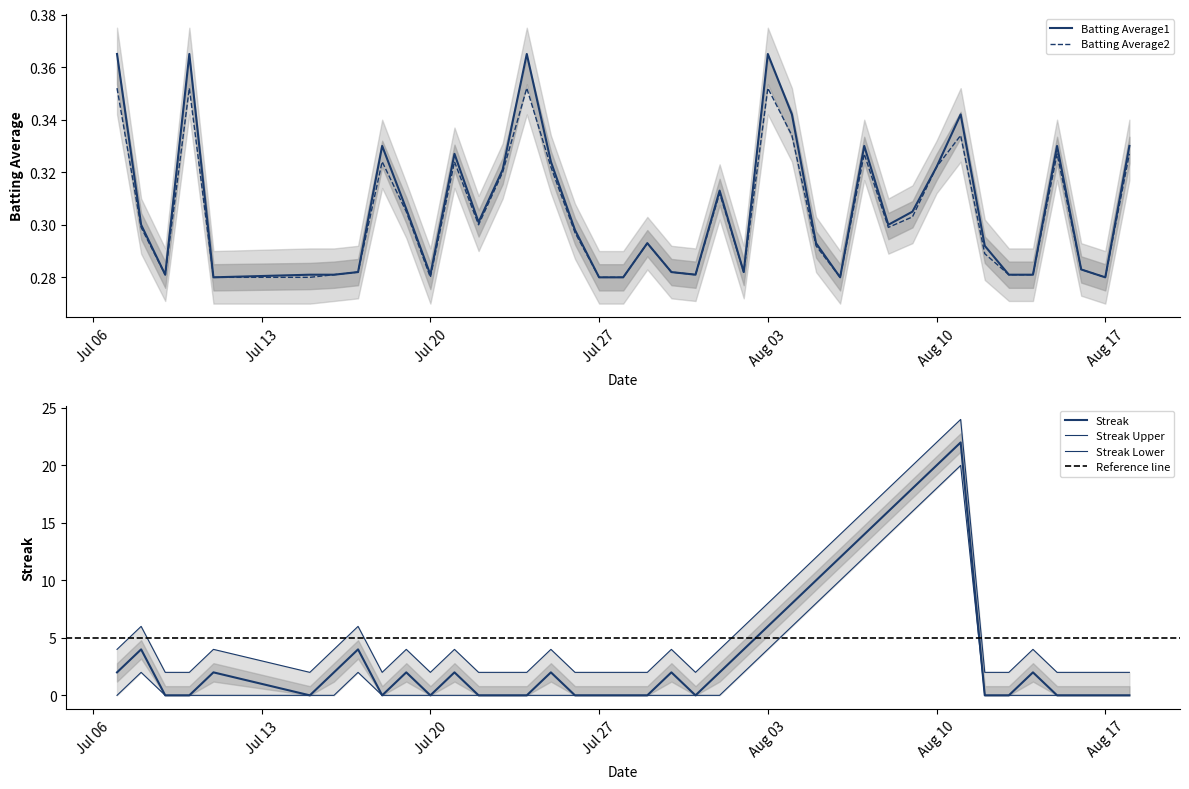

What is the sum of the Batting Average2 values at 2010-07-24 and 2010-07-23?

0.7